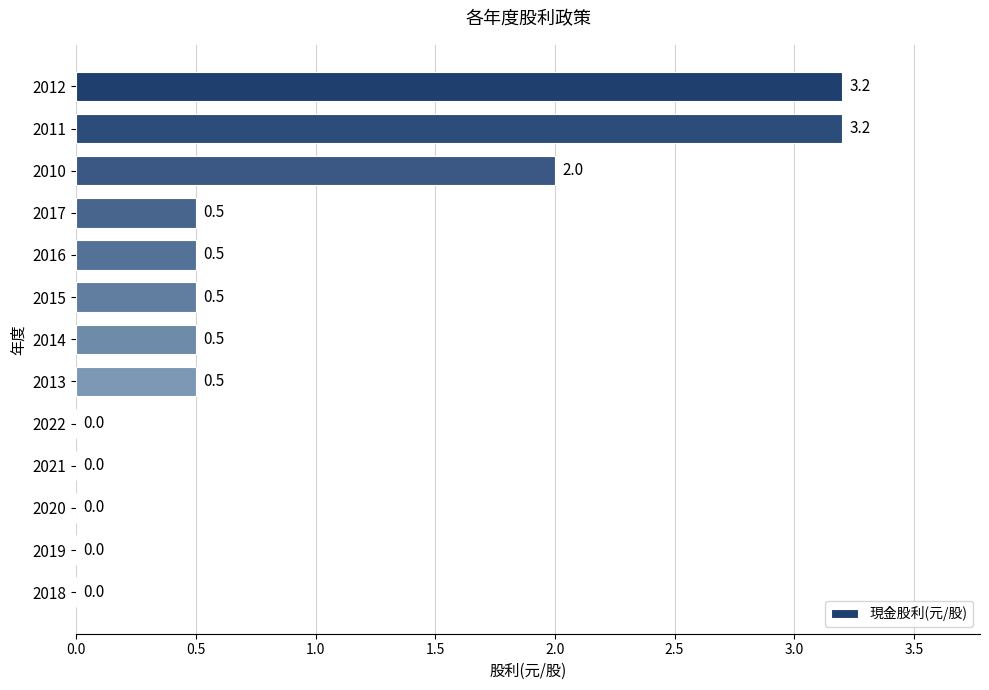

What is the sum of all values?

10.9